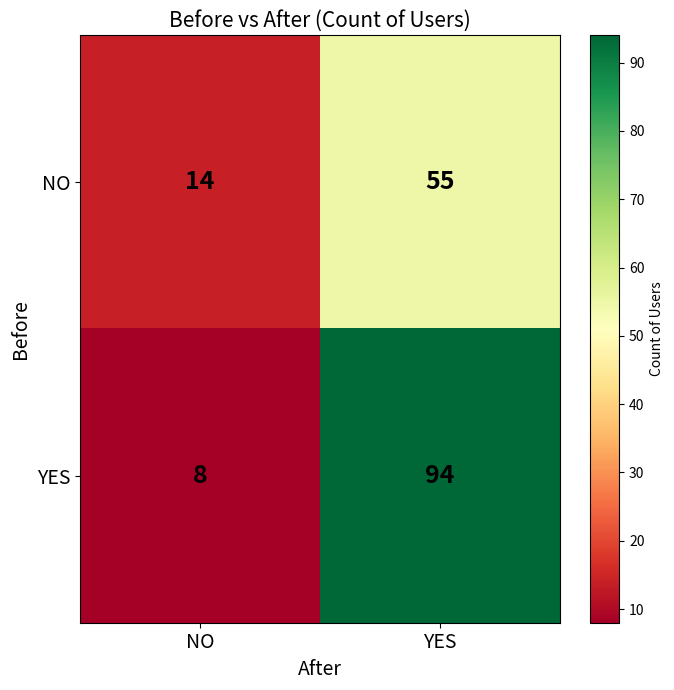

How many data points does each series have?

2